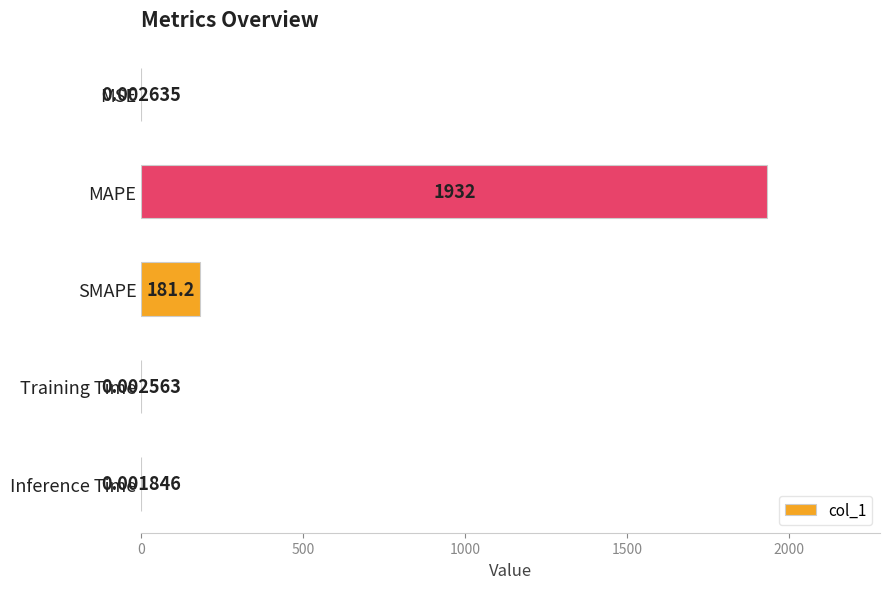

What is the sum of all values?

2113.2